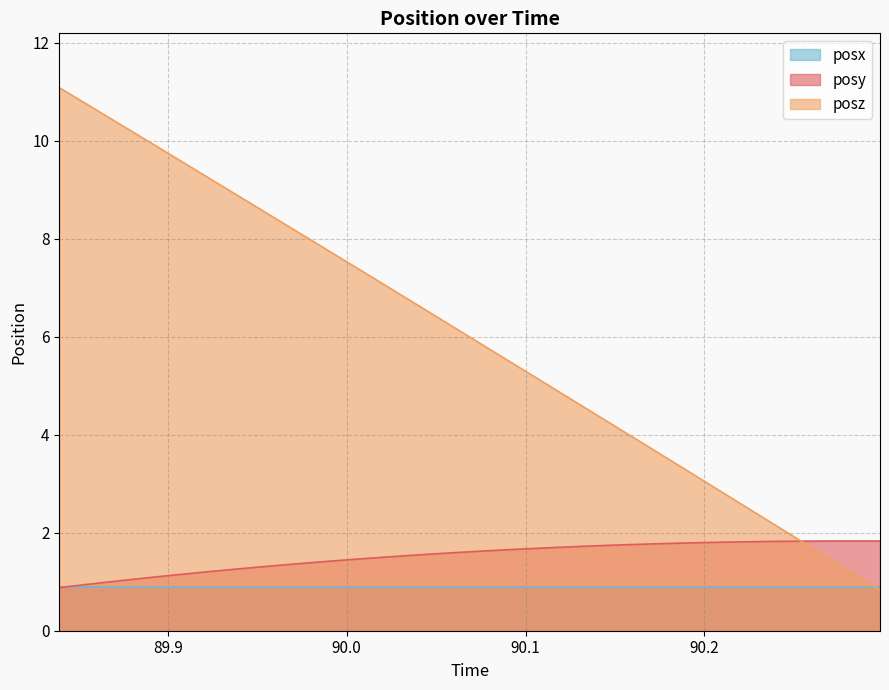

Which series has the largest total across all categories?

posz